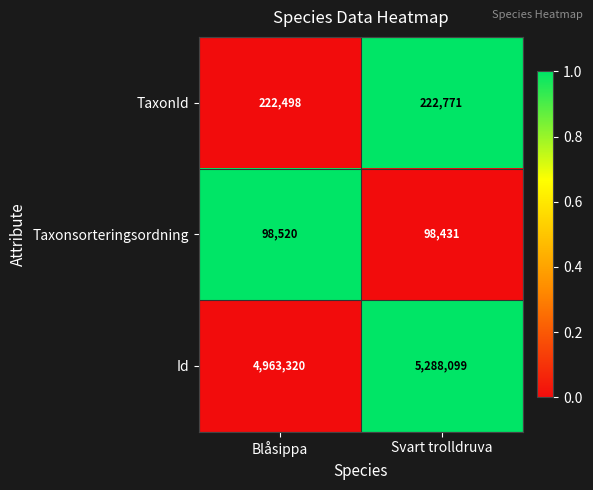

Which series has the largest range (max minus min)?

Id